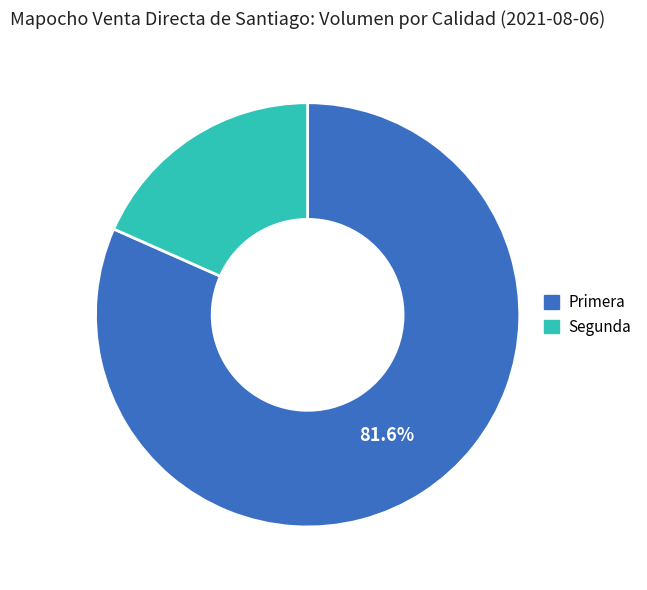

The Segunda slice represents 9% of the pie. True or false?

False